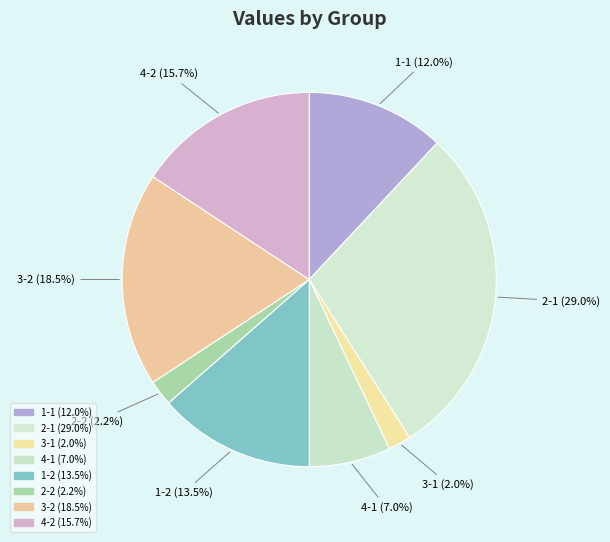

Is there a majority slice in this chart?

No